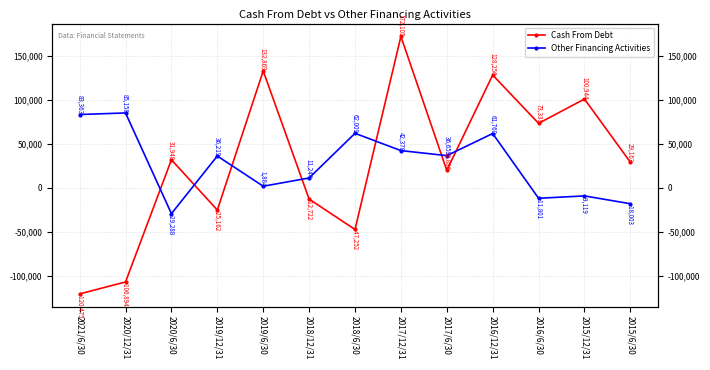

True or false: Cash From Debt has a value of -47252 at 2018/6/30.

True